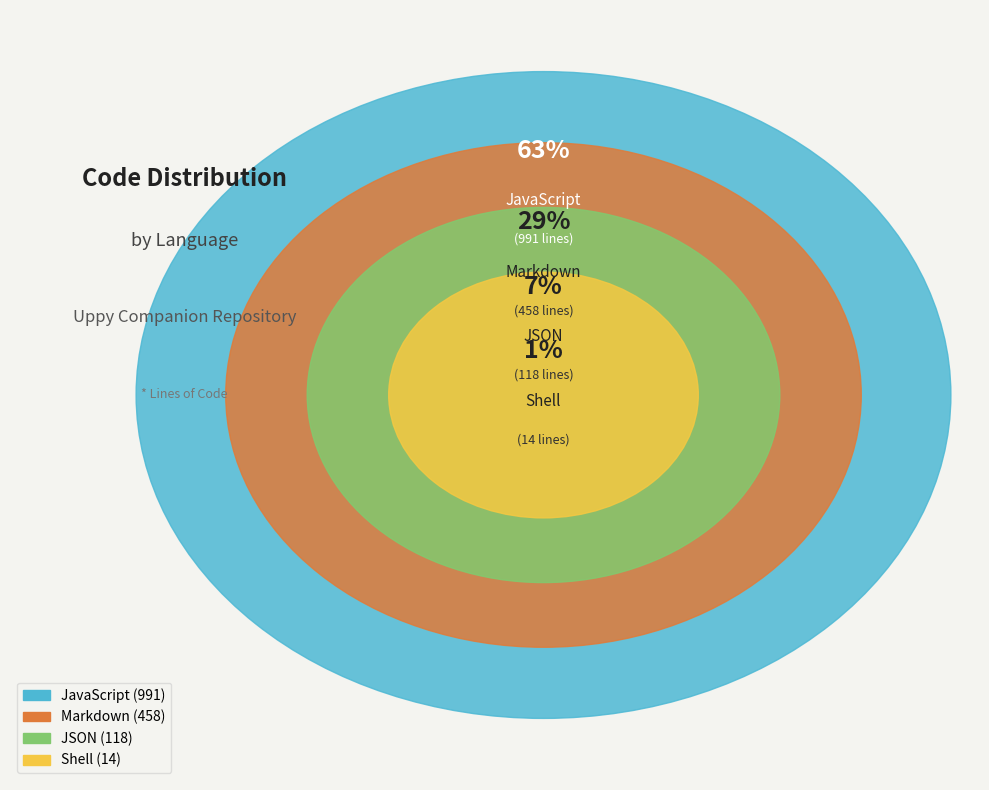

Is the sum of JavaScript and JSON greater than half?

Yes